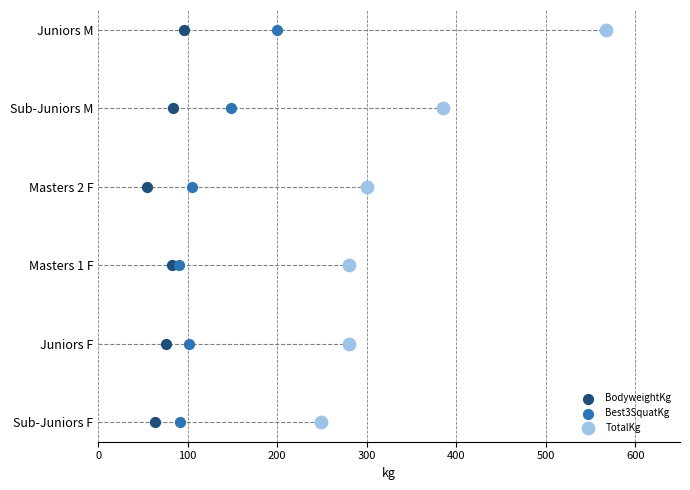

Which series contains the lowest Y value?

BodyweightKg